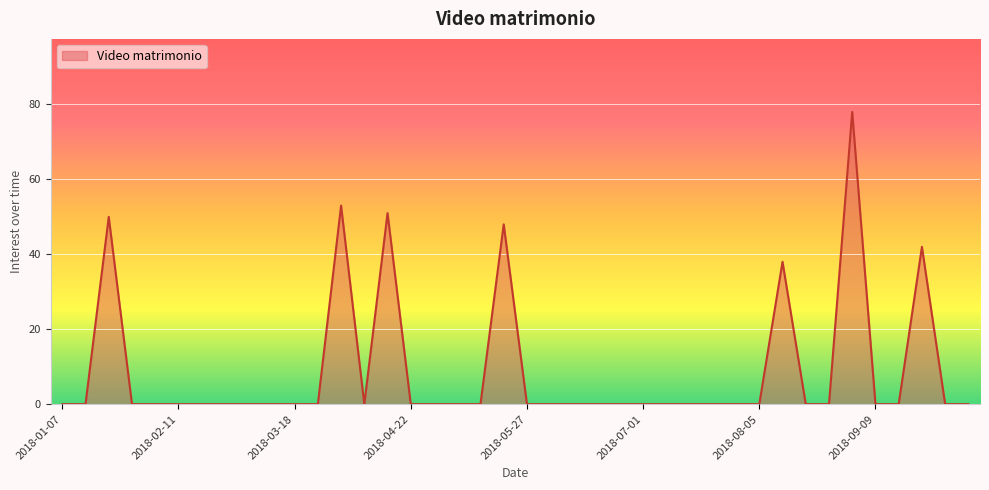

How many lines are shown in the chart?

1